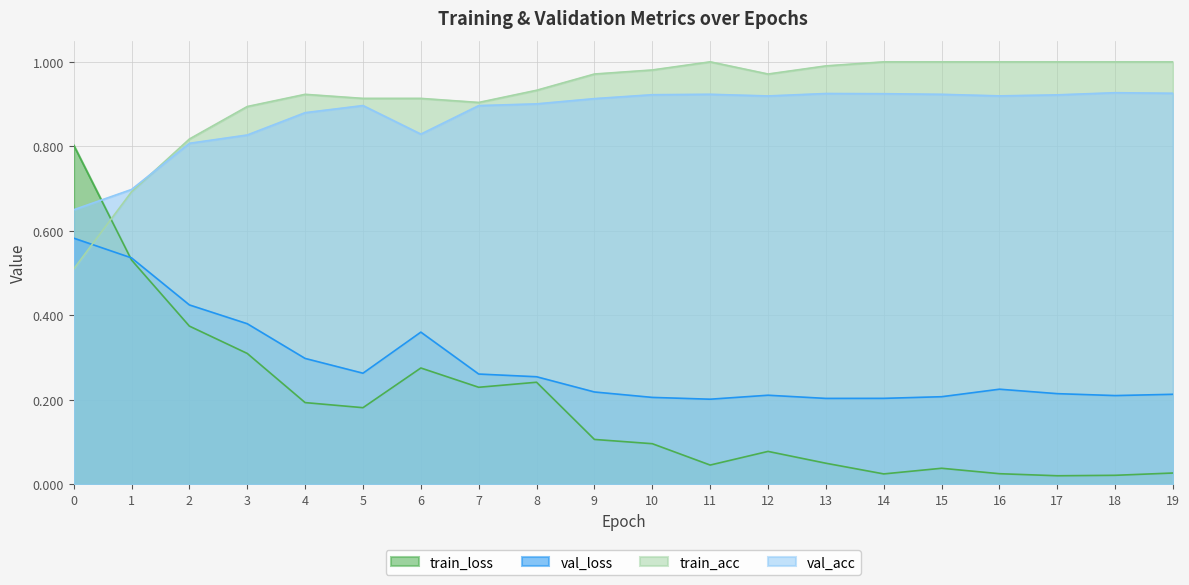

True or false: train_loss has more than 0 interior local peaks.

True